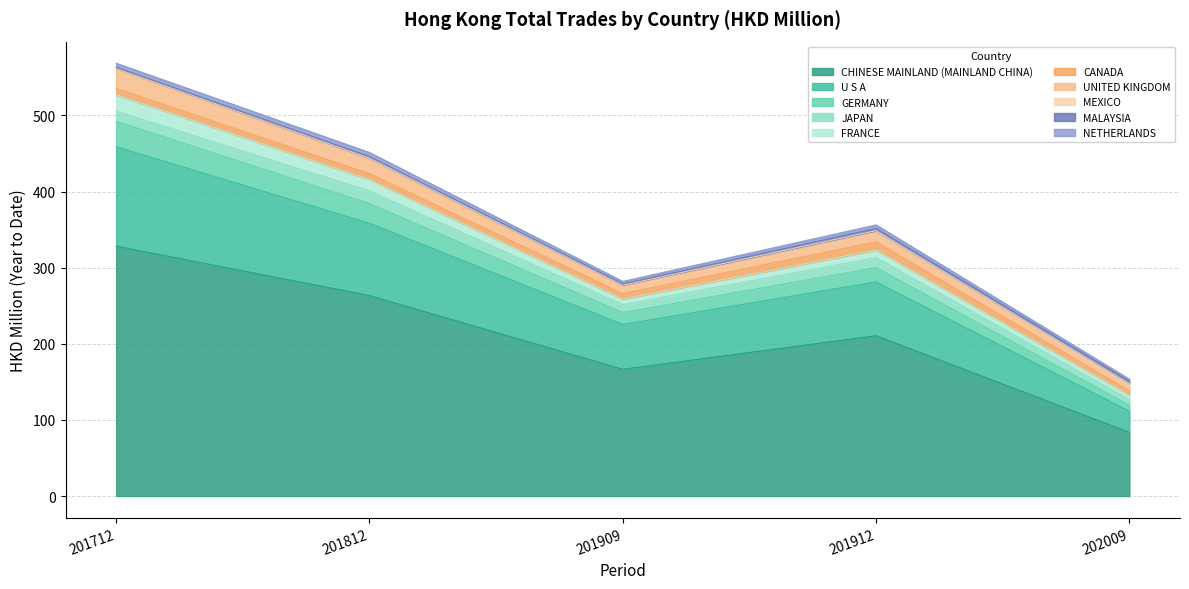

How many times do 201912 and 201712 cross each other?

4